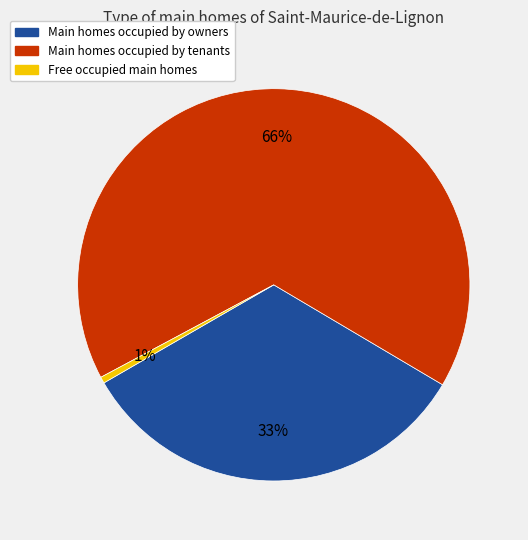

To the nearest percent, what portion does Main homes occupied by tenants represent?

66%